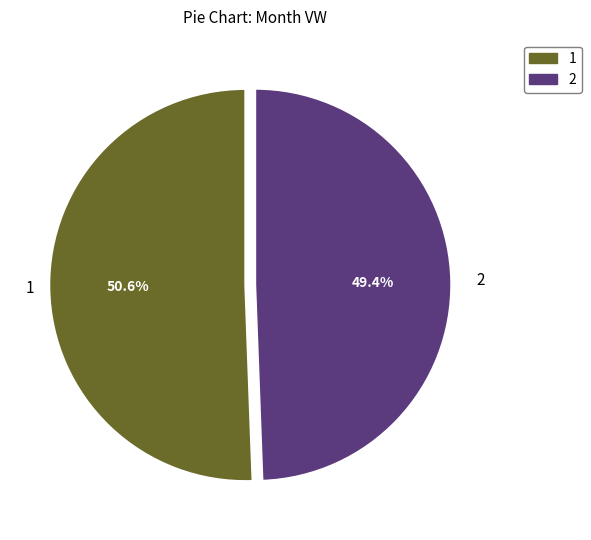

Which has a higher value, 2 or 1?

1